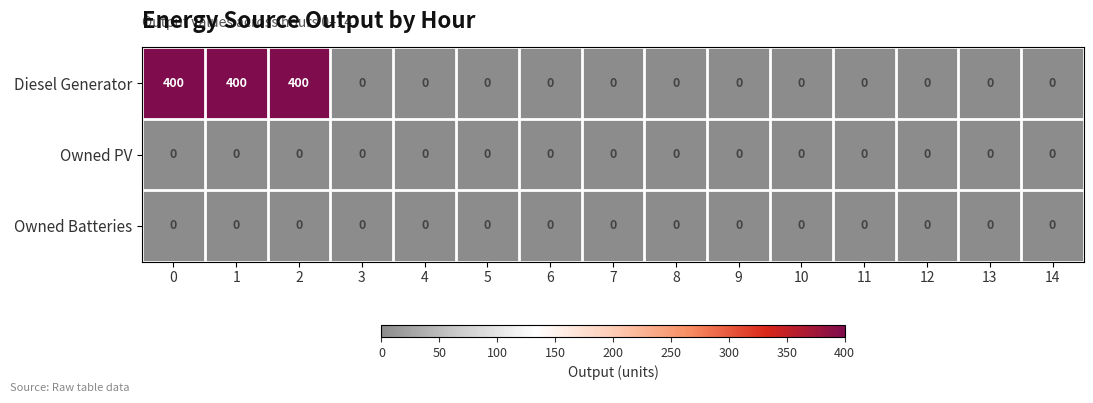

How many values in the Diesel Generator series exceed 0?

3